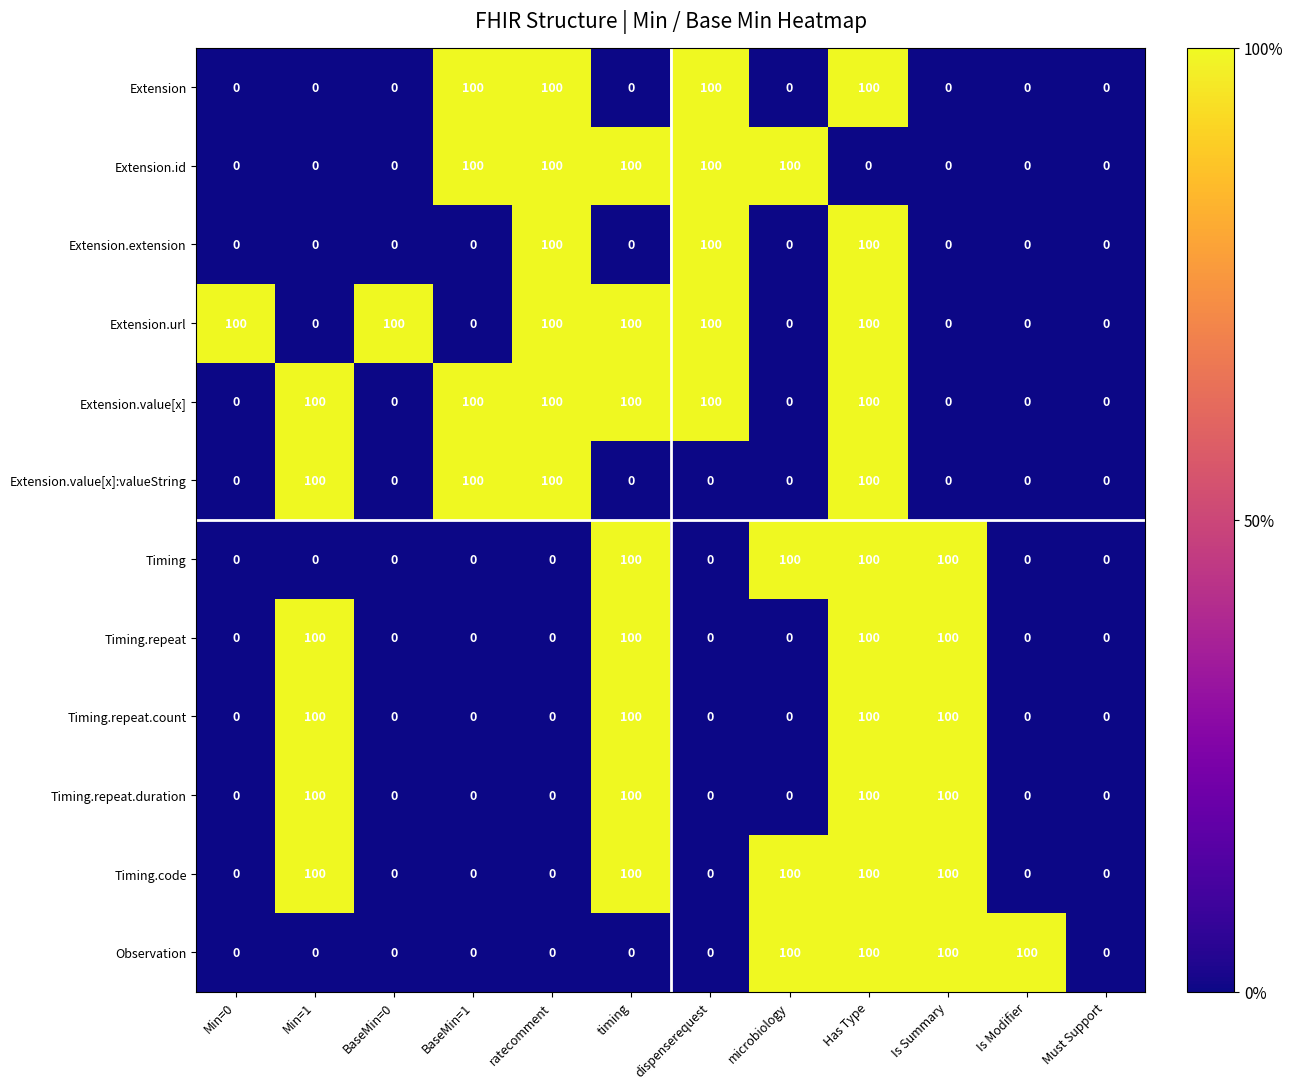

At which category is the sum across all series the highest?

Has Type